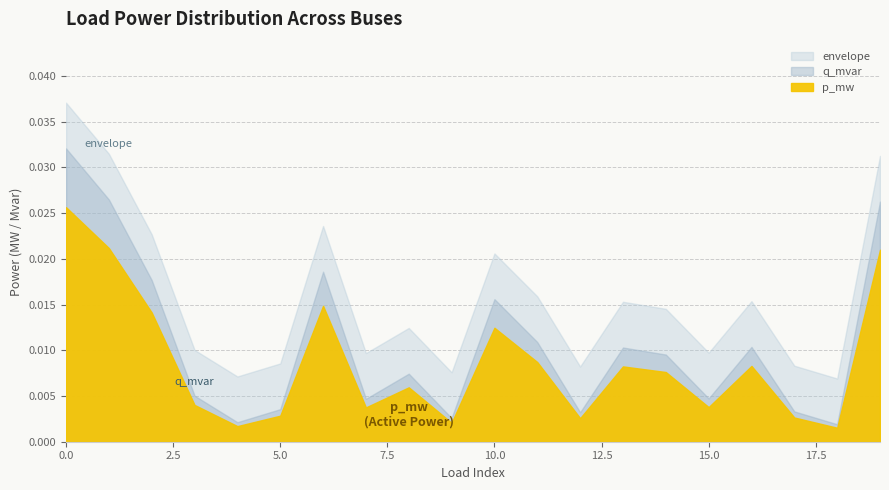

The value of q_mvar at 1 is 0.0. True or false?

False